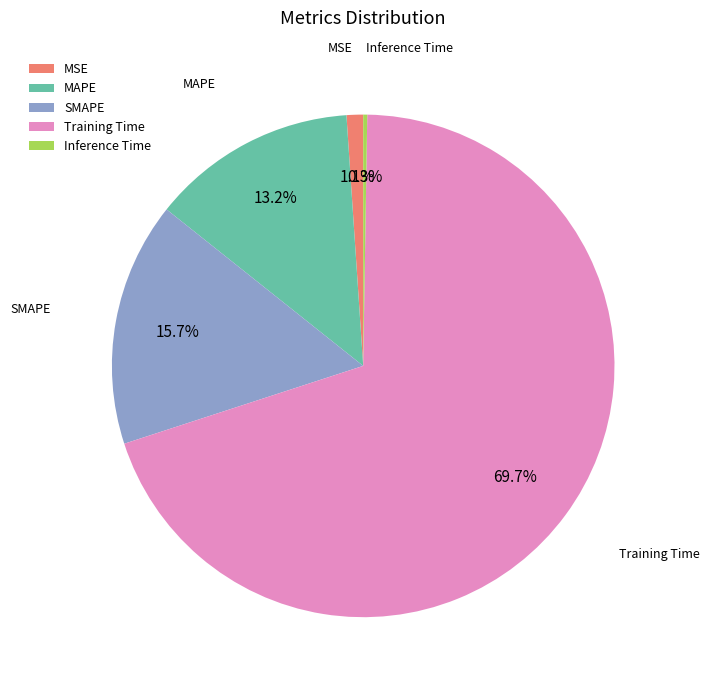

To the nearest percent, what portion does Training Time represent?

70%